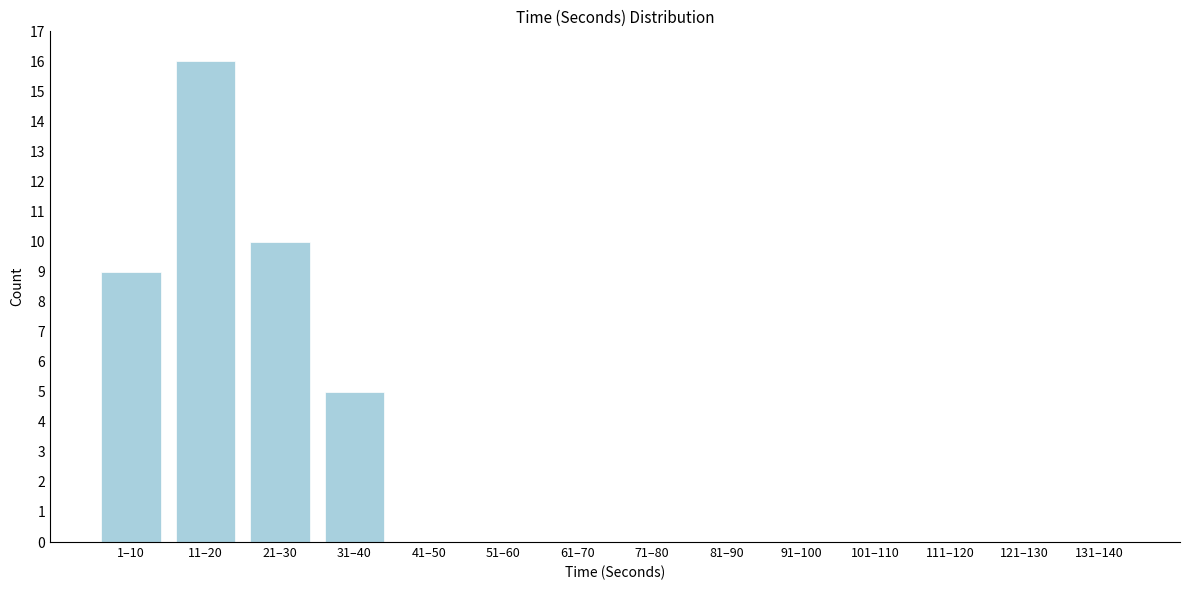

Reading left to right, extract all data points from this chart.

1–10=9	11–20=16	21–30=10	31–40=5	41–50=0	51–60=0	61–70=0	71–80=0	81–90=0	91–100=0	101–110=0	111–120=0	121–130=0	131–140=0